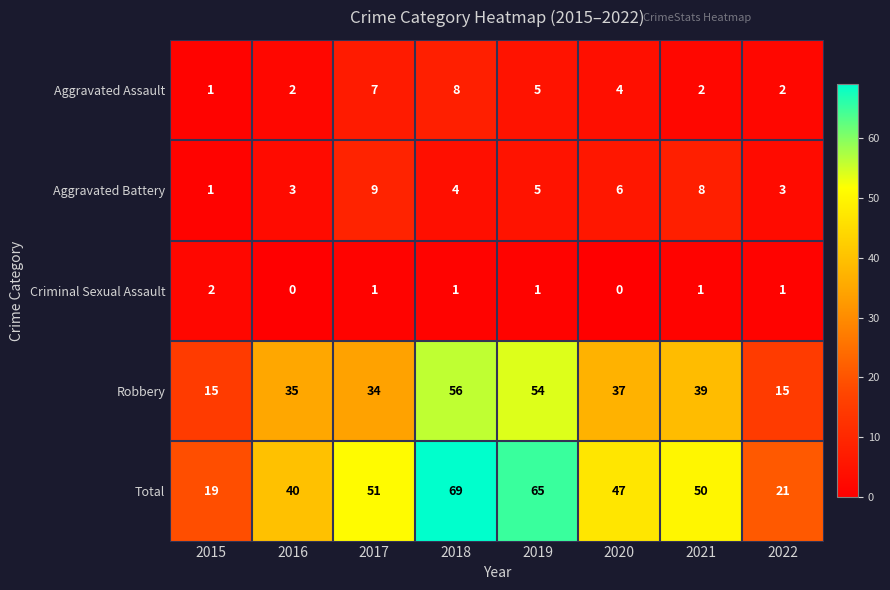

How many values in the Robbery series are below 37?

4